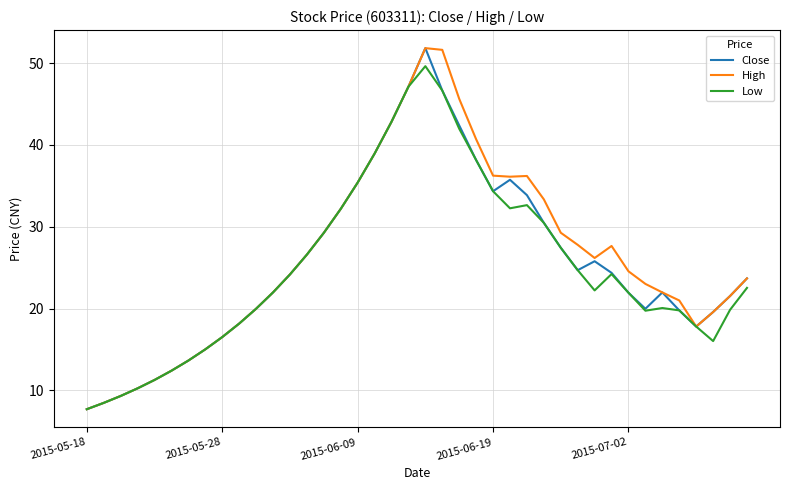

What is the lowest value of the High series?

7.7